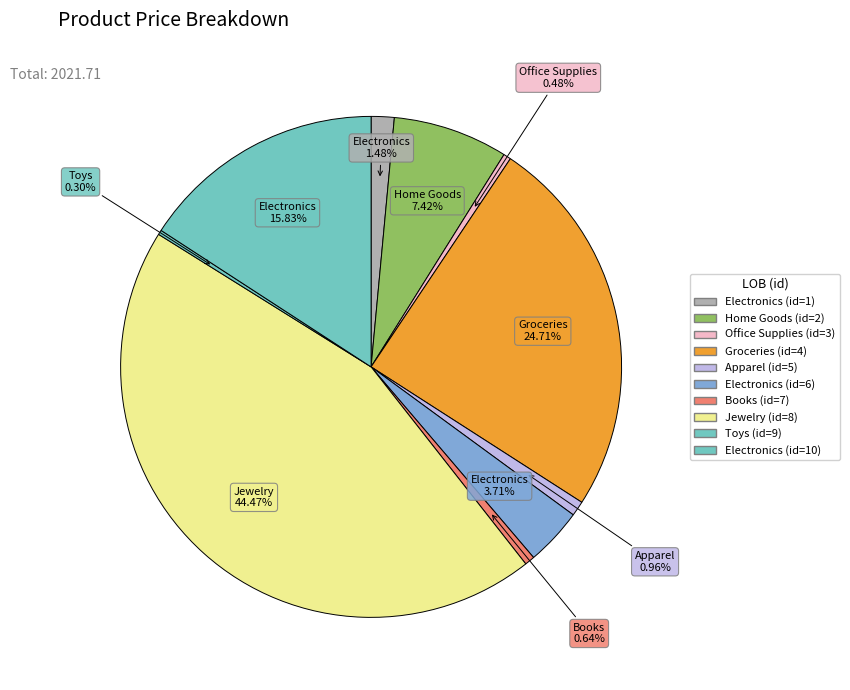

How many slices are in this pie chart?

10